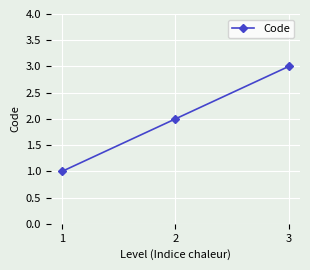

What is the sum of all values?

6